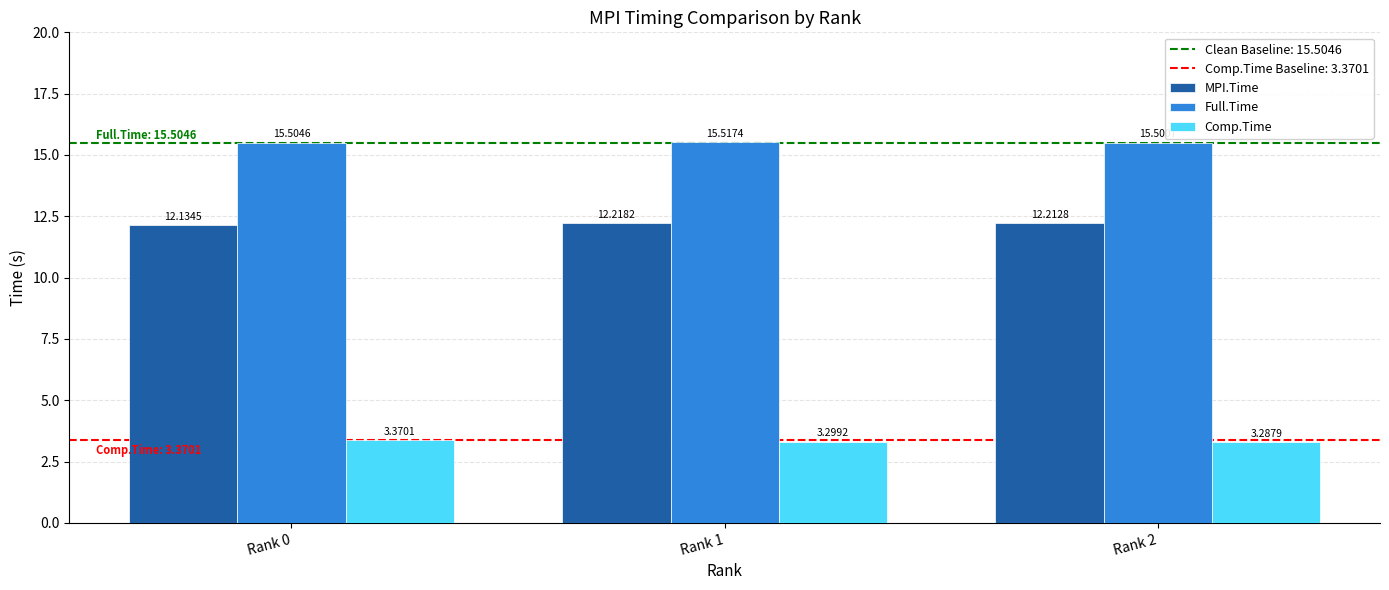

What is the sum of all Full.Time values?

46.5